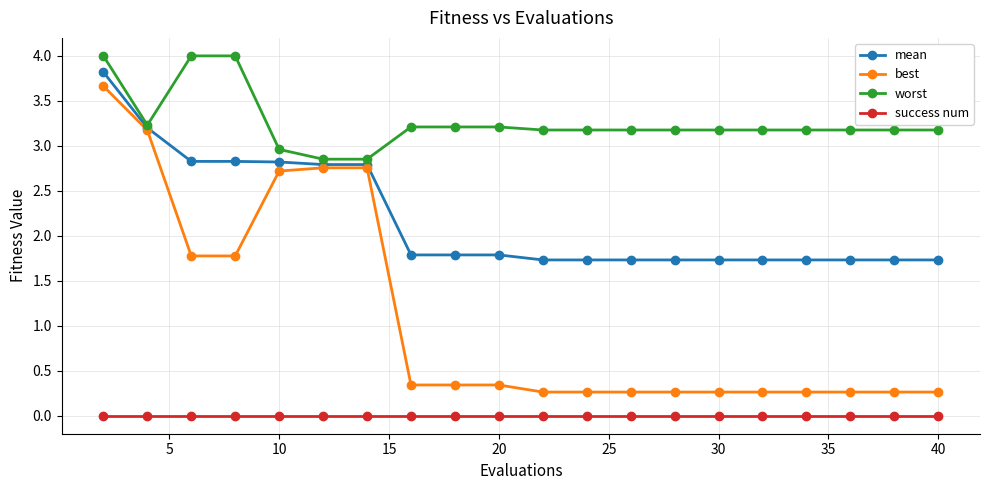

True or false: worst and best intersect in this chart.

False